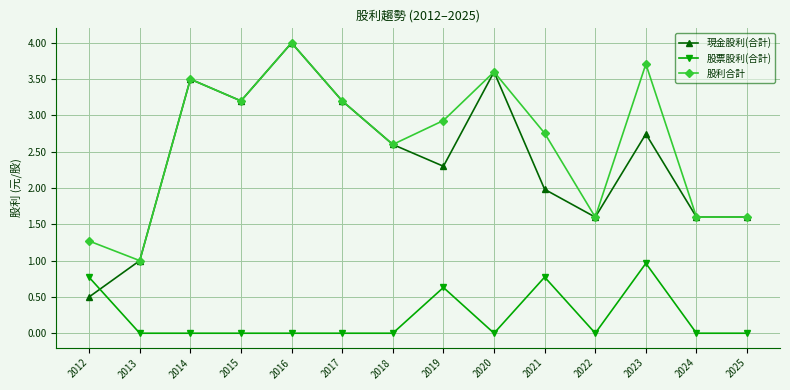

What is the sum of the 股票股利(合計) values at 2012 and 2013?

0.8